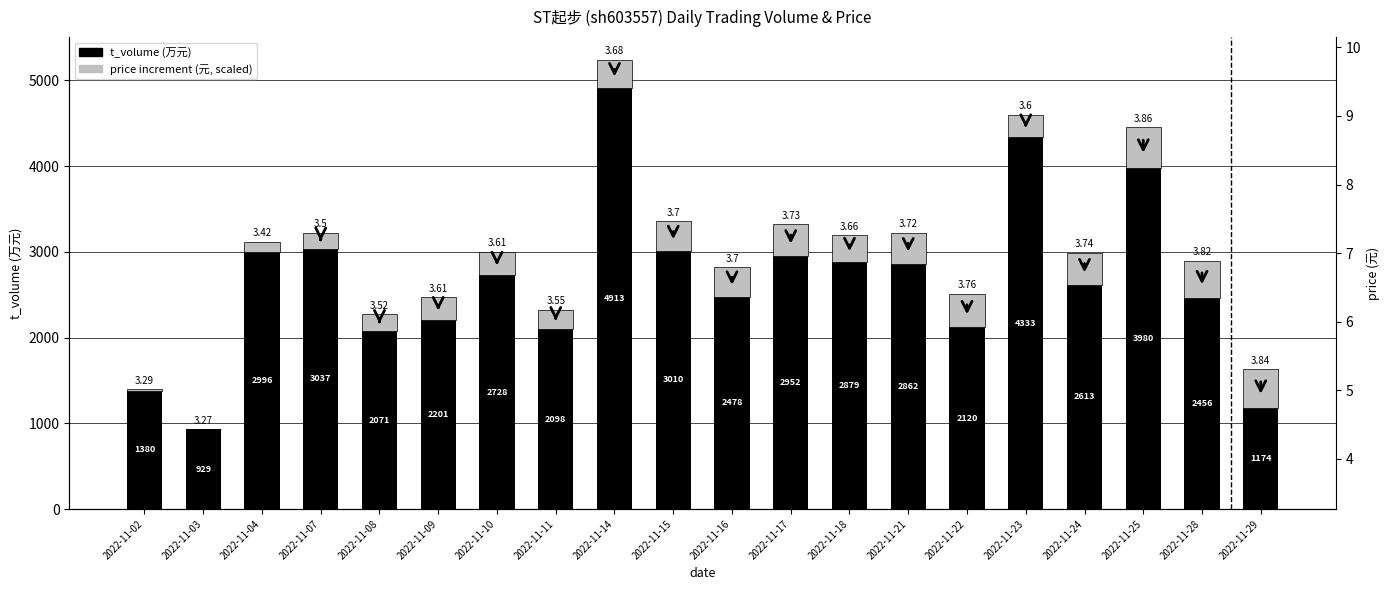

Where is t_volume nearest to the value 2921?

2022-11-17